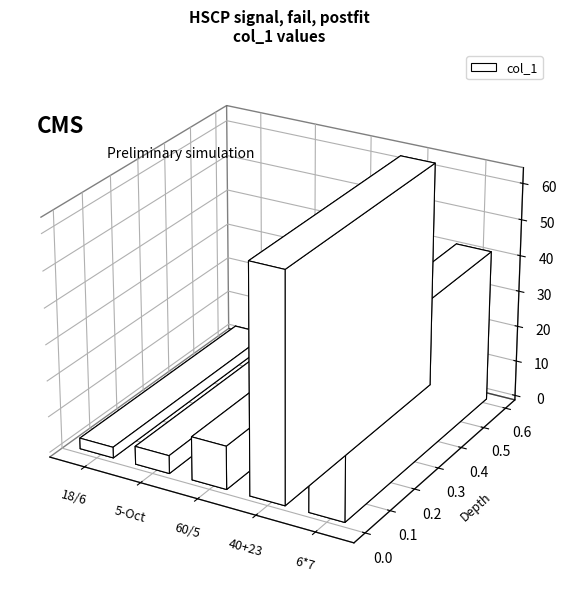

What is the approximate value at 18/6, to the nearest 5?

5